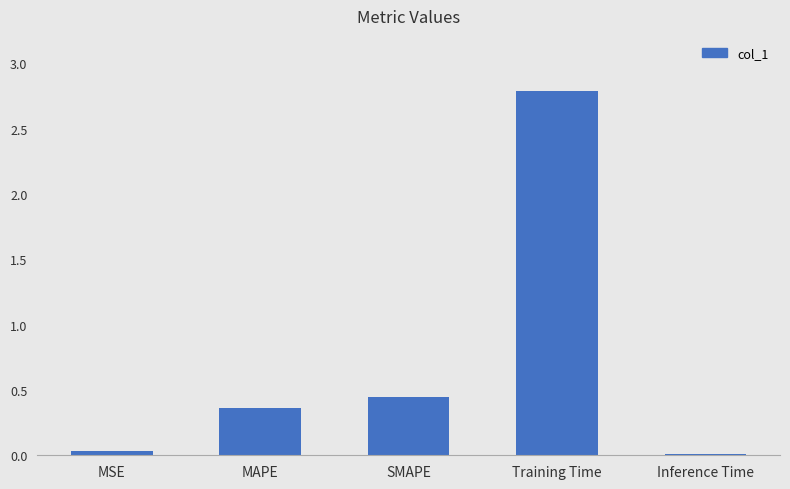

True or false: the data shows 0.0 at Inference Time.

True